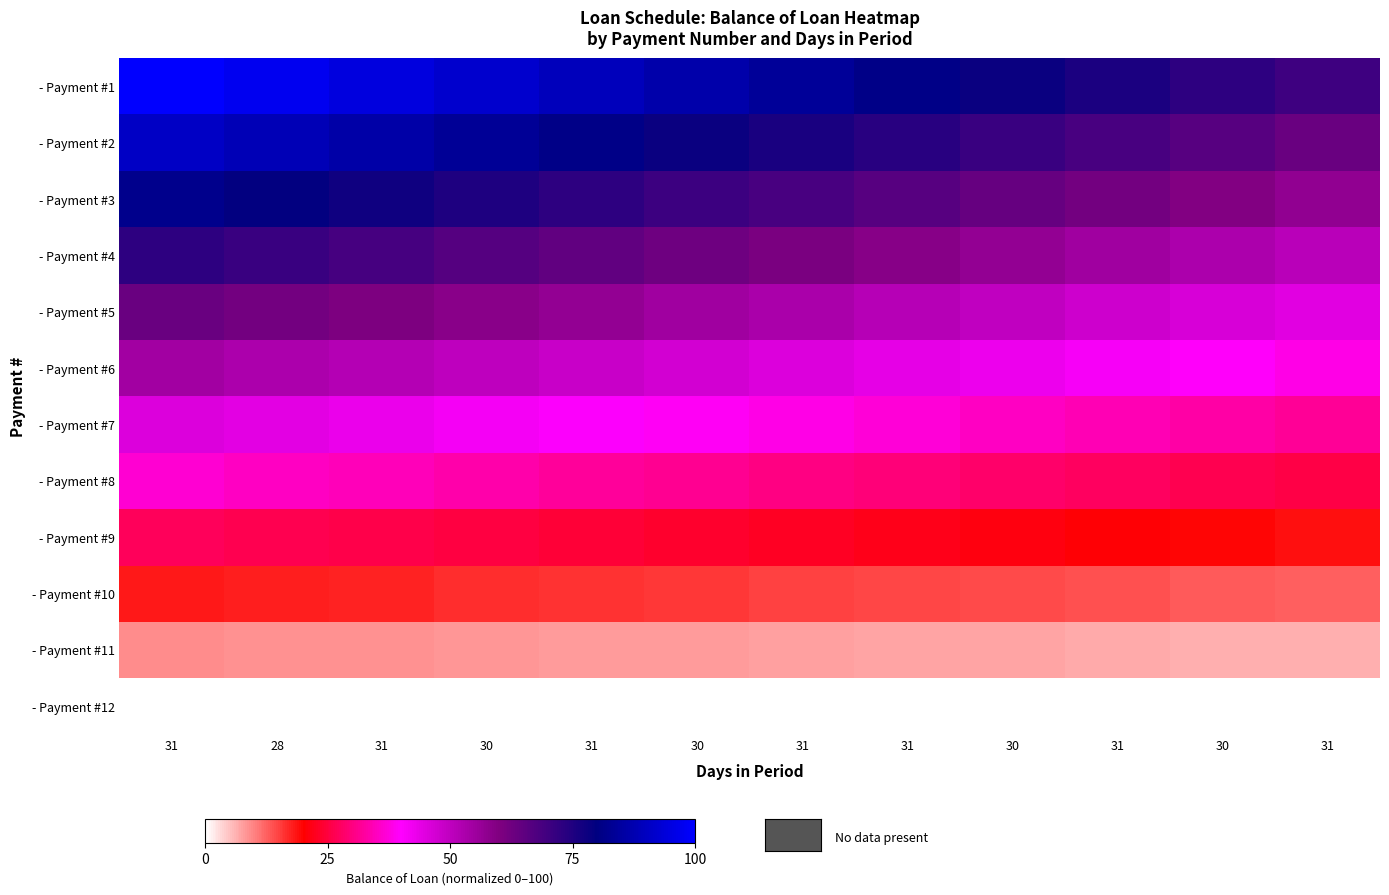

What is the total value across all series at 31?

600.0